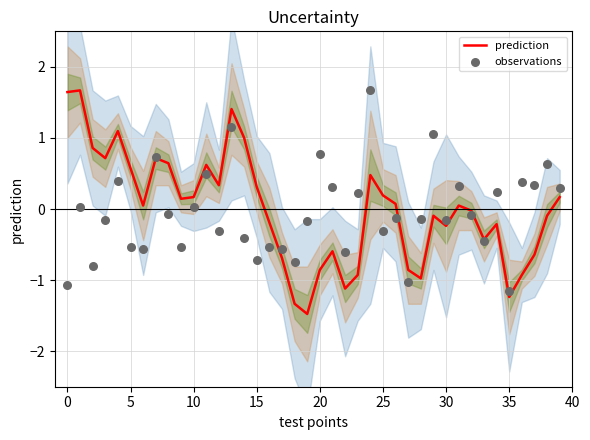

What are all the series names shown in the legend?

prediction, observations